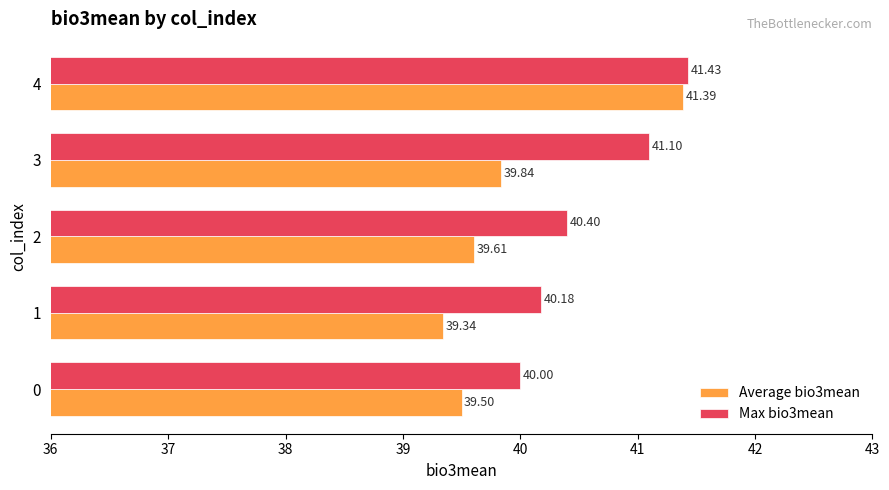

What is the sum of all Average bio3mean values?

199.7